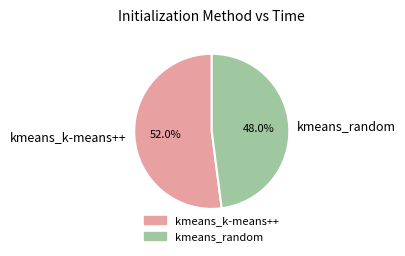

How many segments does this pie chart have?

2